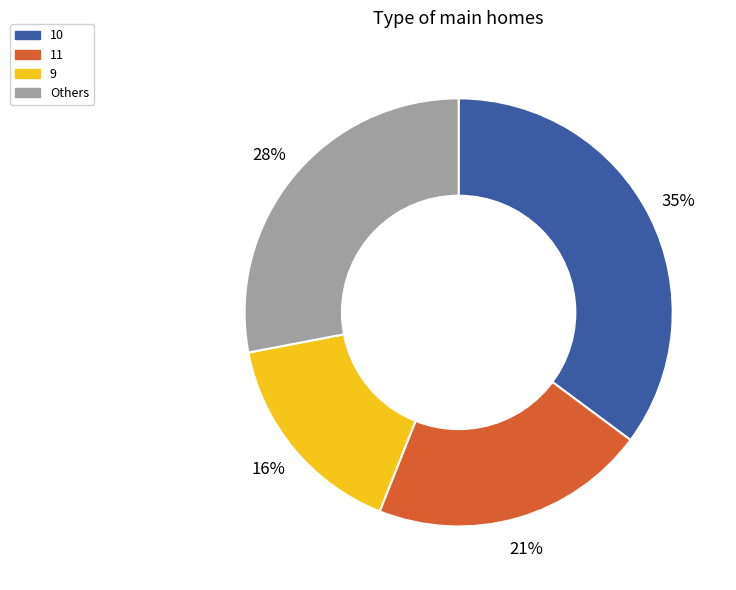

To the nearest percent, what percentage of the pie is Others?

28%